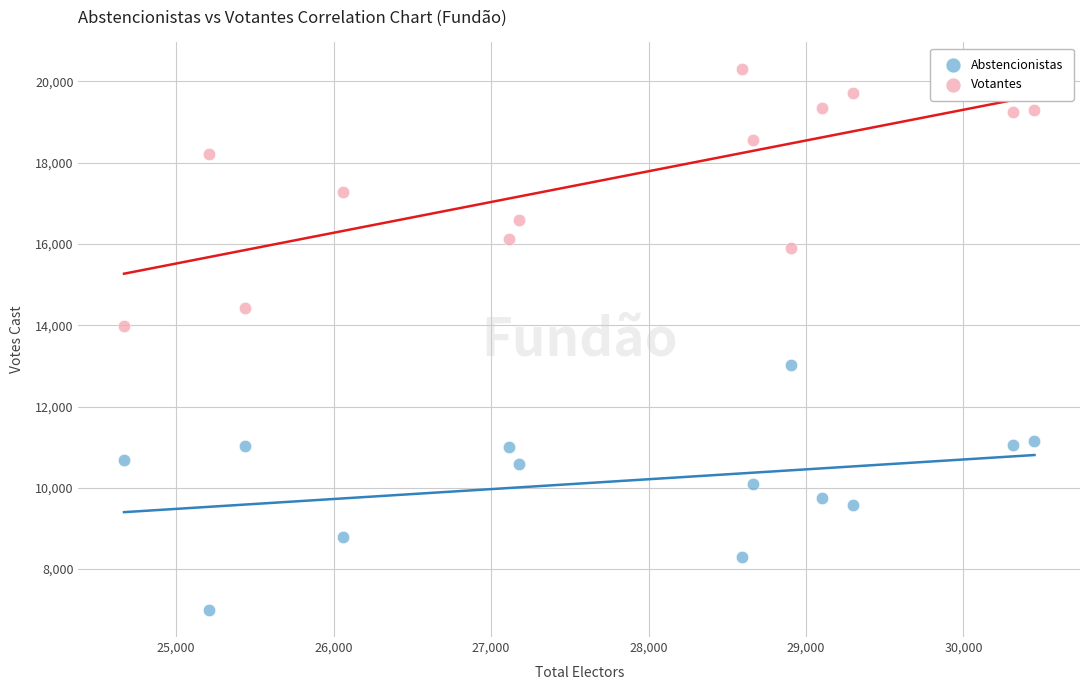

Across all series, what Y value is closest to 13643?

13975